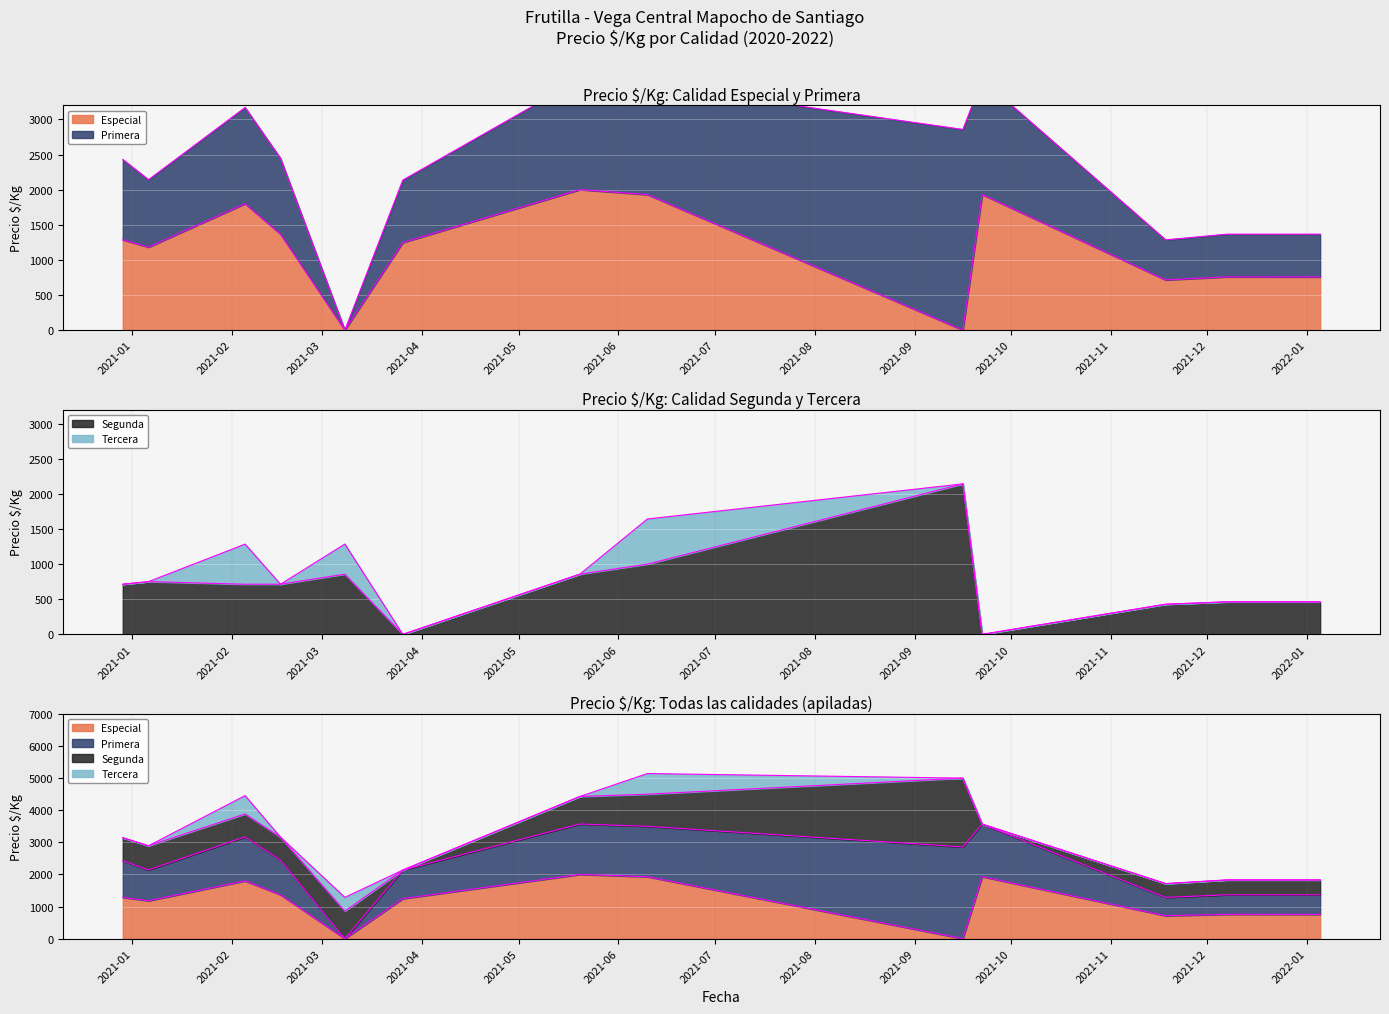

True or false: Especial has a value of 1354 at 2021-09-16.

False